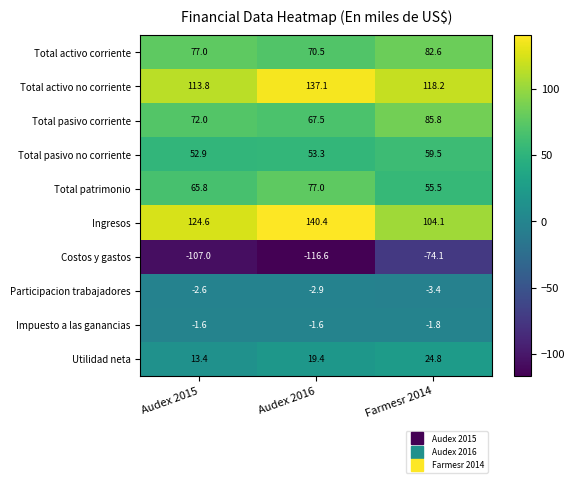

Is the value of Ingresos at Farmesr 2014 greater than the value of Total patrimonio at Audex 2016?

Yes